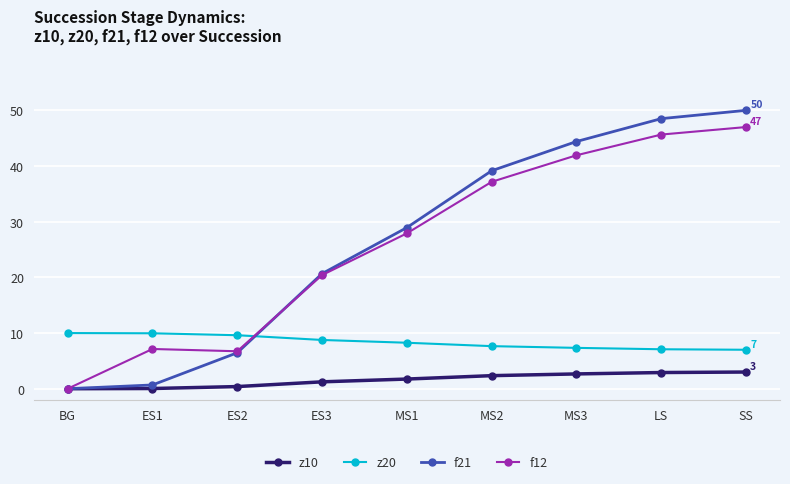

Is it true that z20 equals 8.3 at MS1?

True